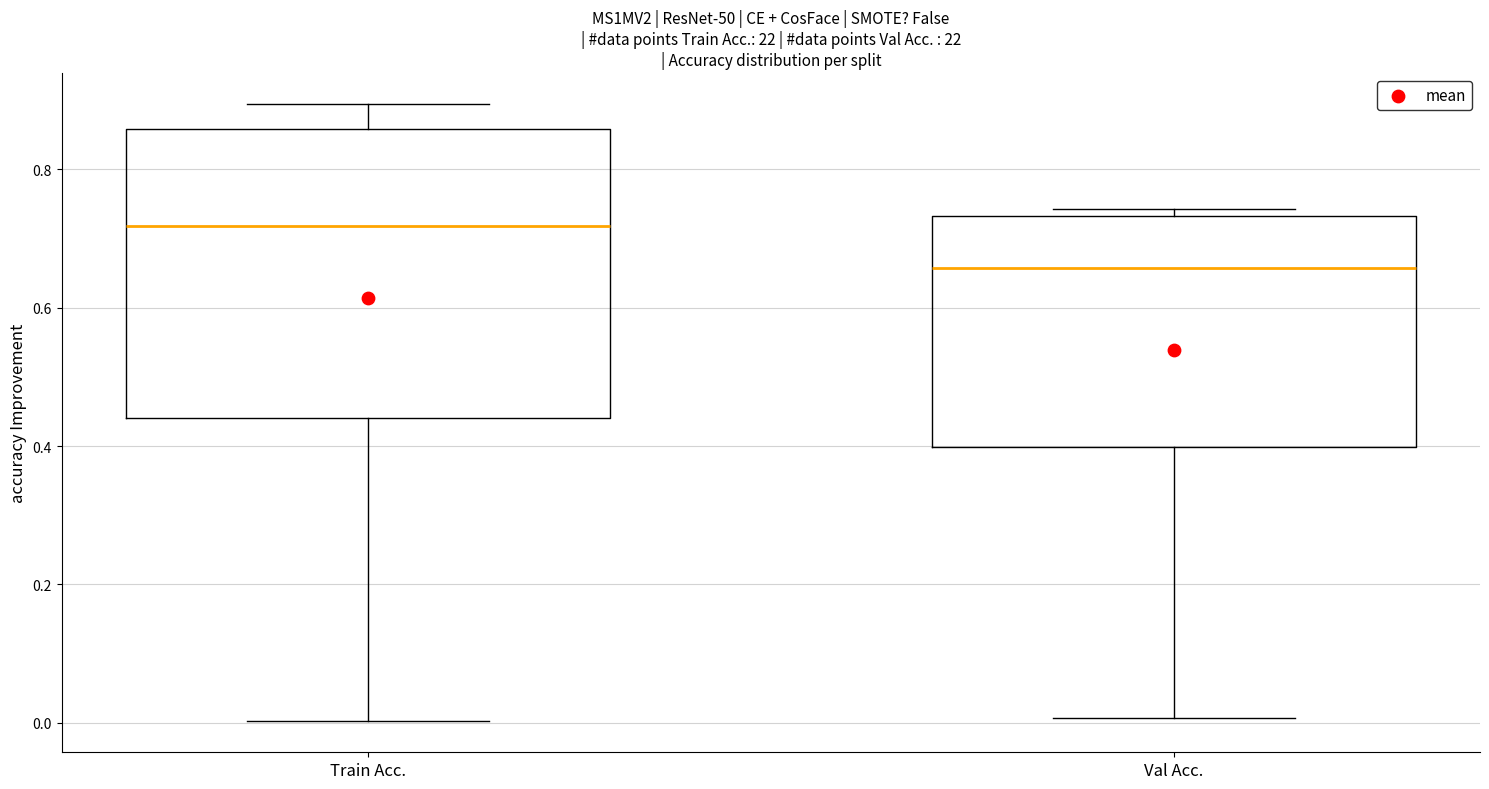

Which box's median line is the highest?

Train Acc.